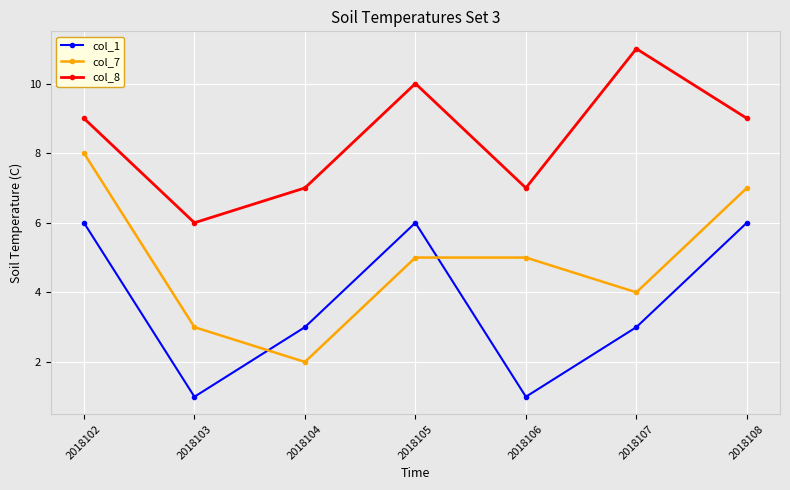

True or false: col_1 and col_7 intersect in this chart.

True